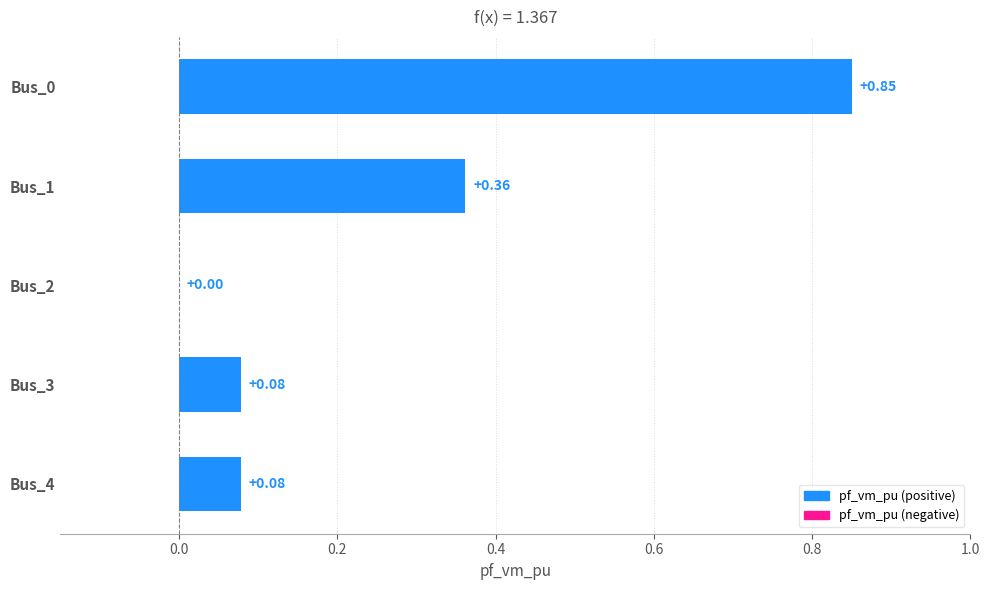

What is the sum of all values?

1.4